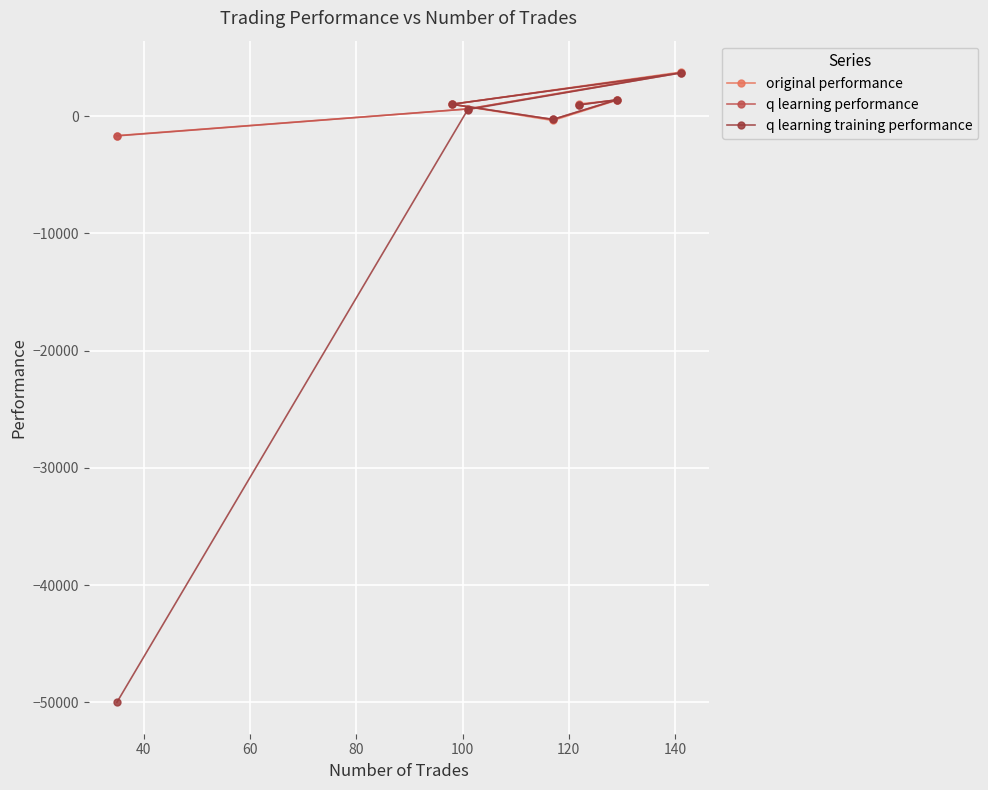

Which series has the largest range (max minus min)?

q learning training performance